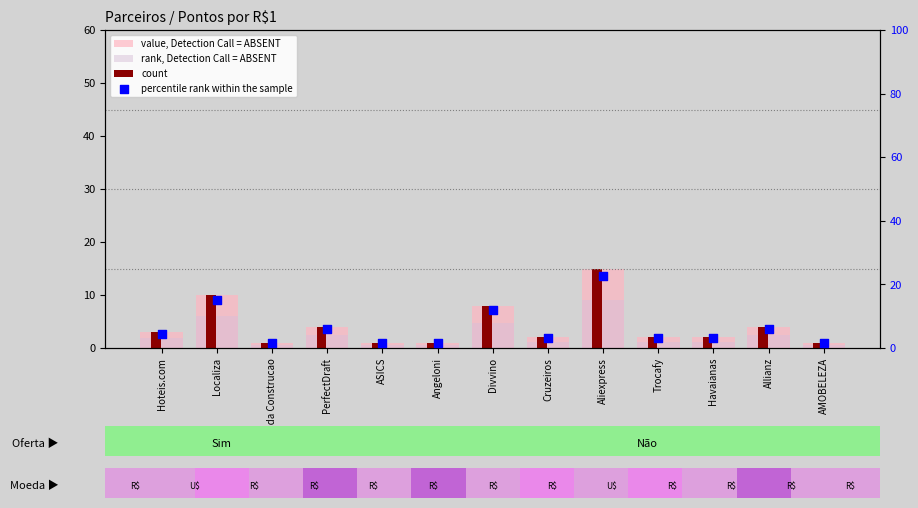

What is the total value across all series at Cruzeiros?

8.2